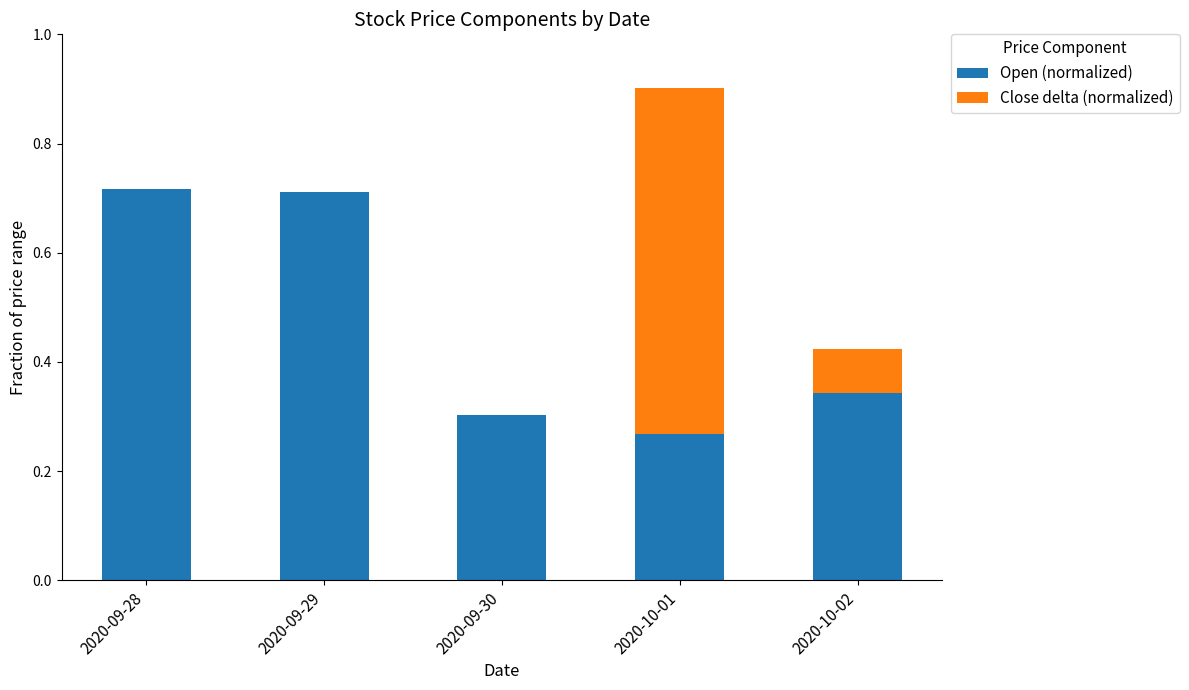

What is the sum of all Open (normalized) values?

2.3